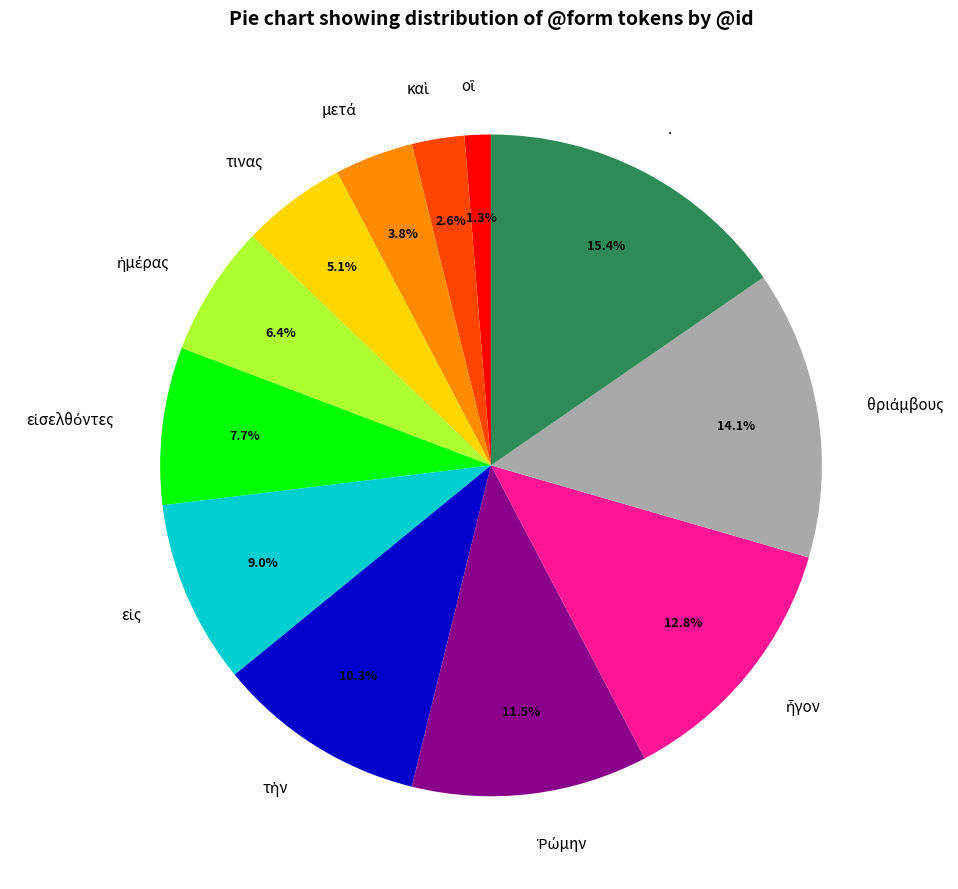

Does any single category account for the majority?

No